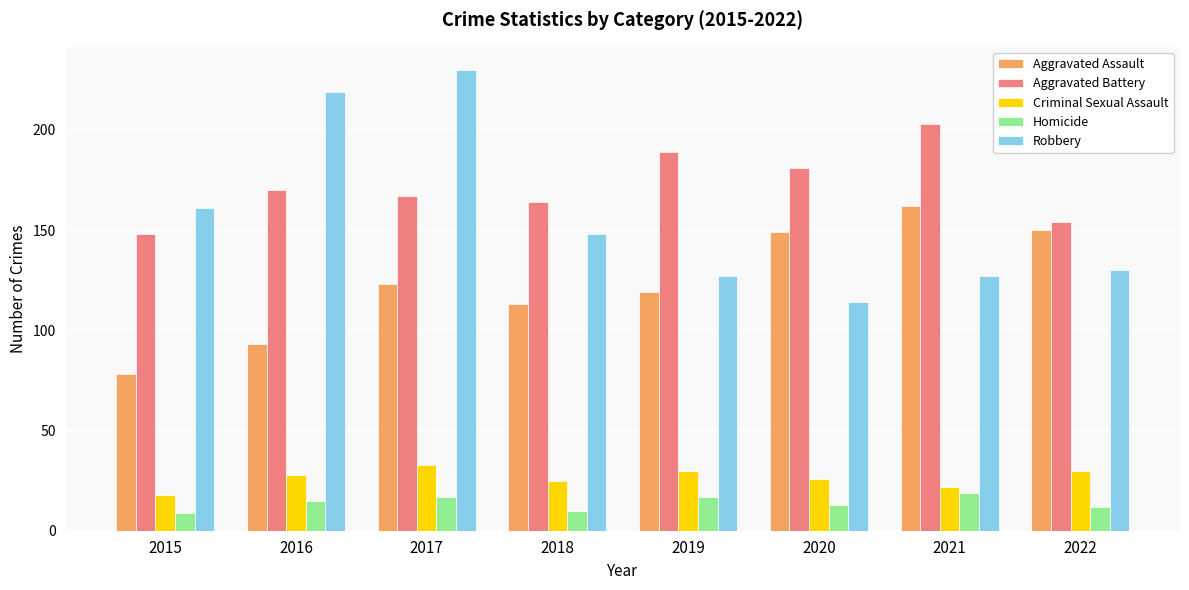

Which series has the widest spread of values?

Robbery